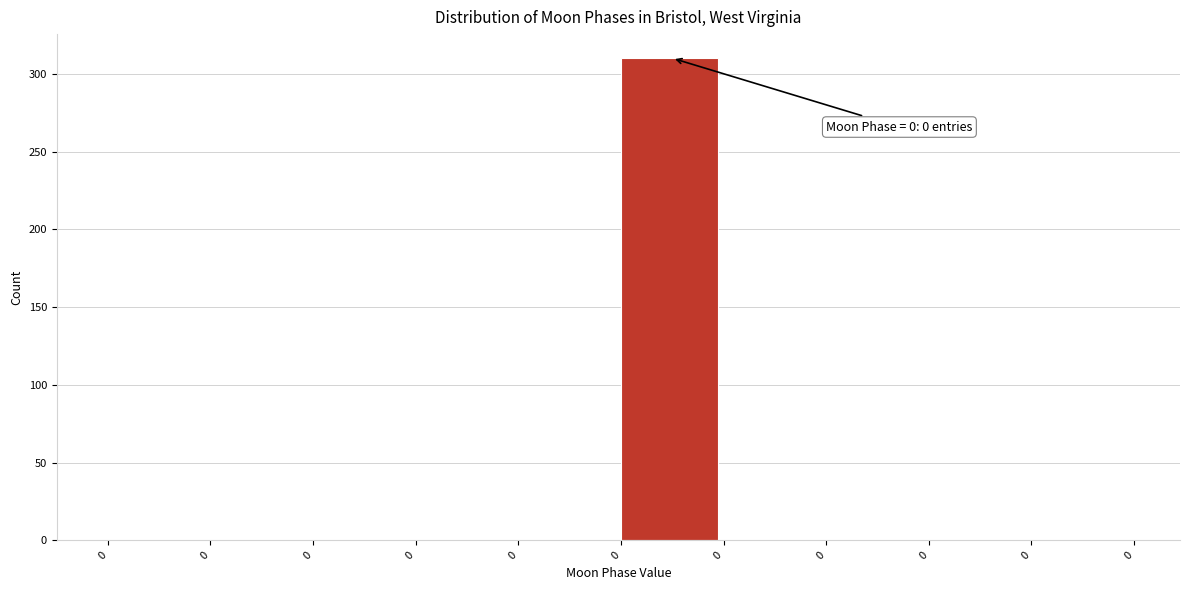

How many data points are above 0?

1